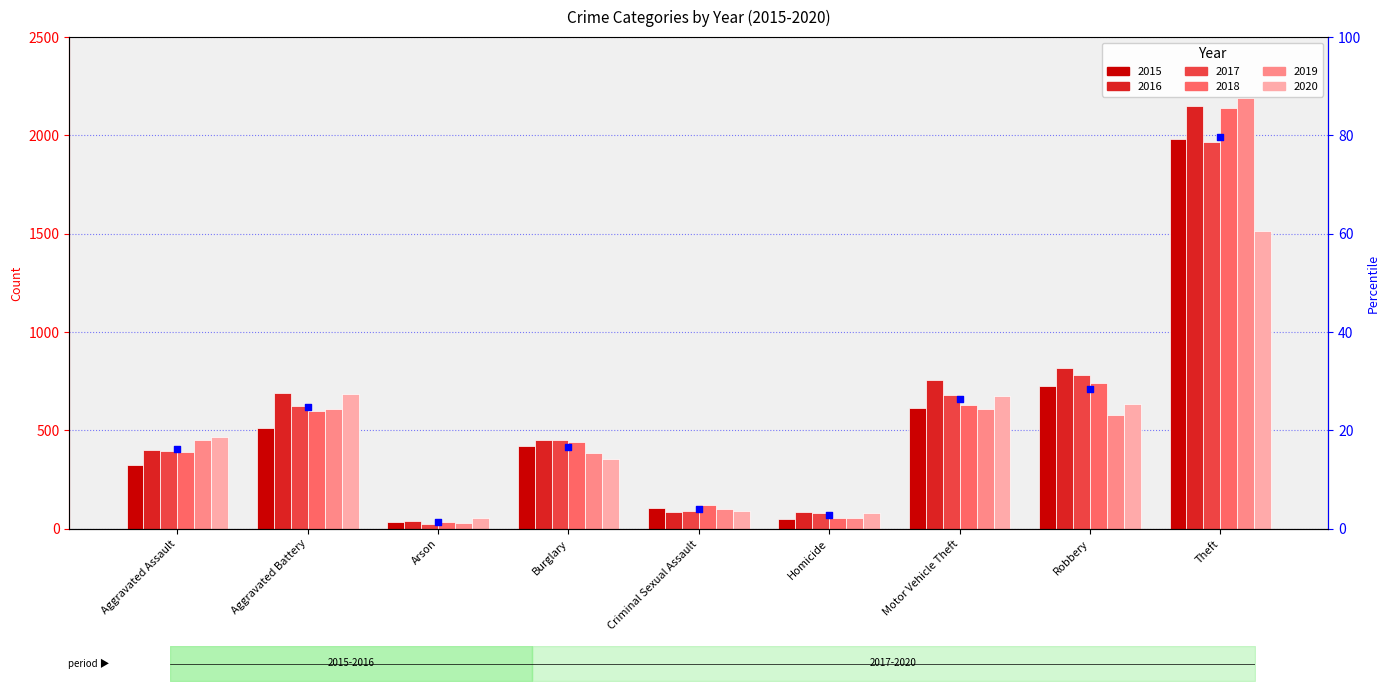

Which series has the widest spread of Y values?

2019